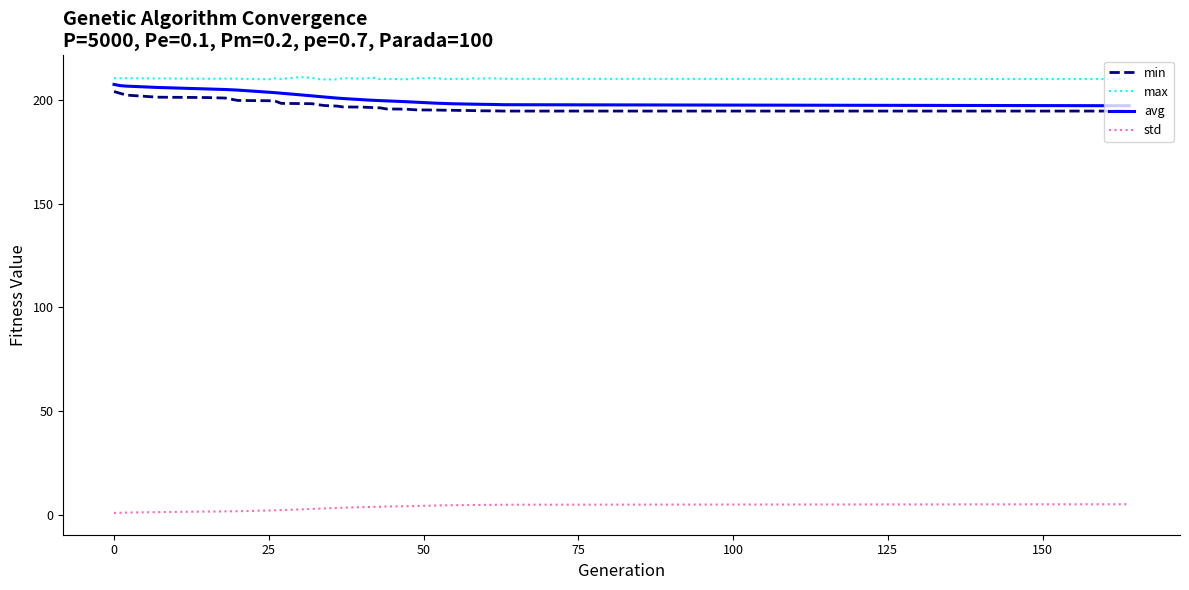

How many lines are shown in the chart?

4